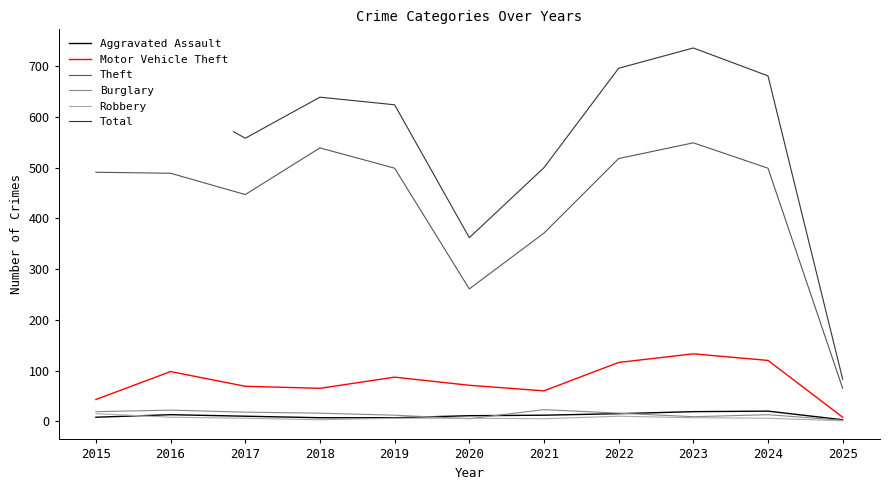

What is the spread (max minus min) of values at 2024?

675